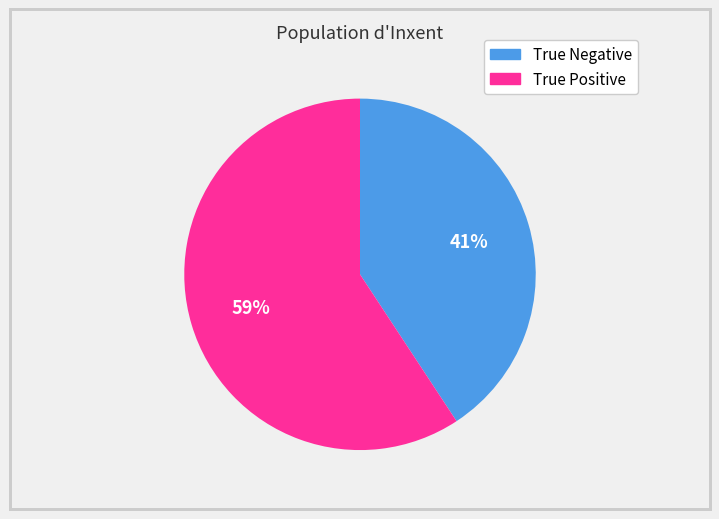

What percentage is the True Positive slice, to the nearest percent?

59%